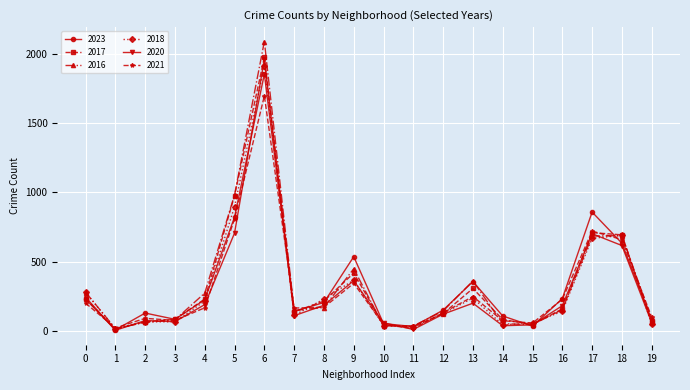

At which category is the sum across all series the highest?

6